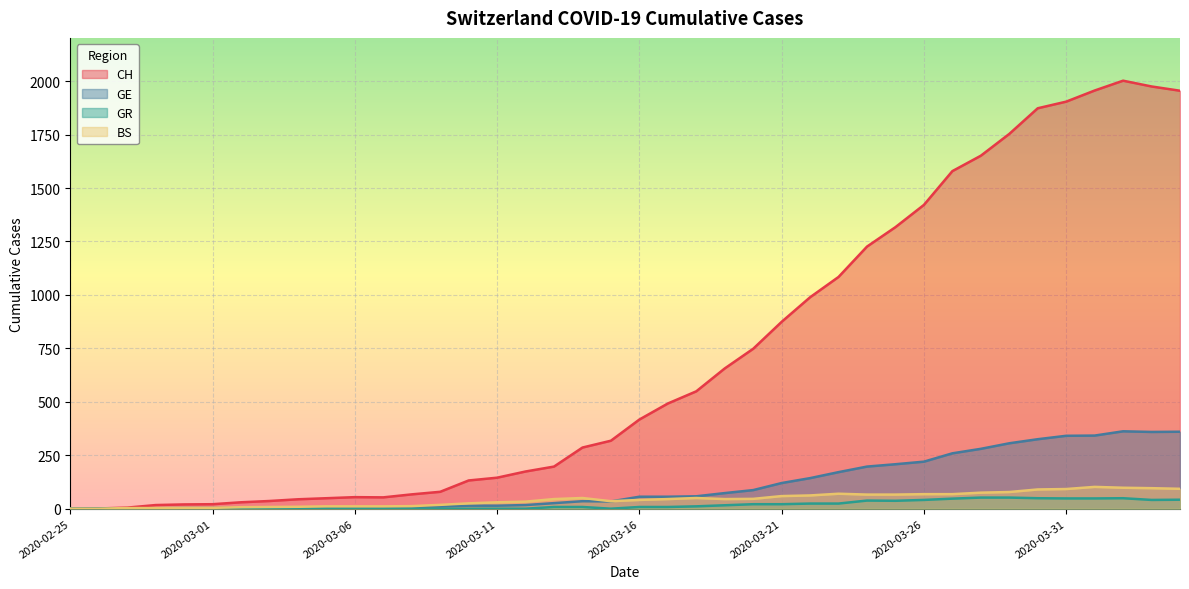

What is the value of the GR point at the 27th from the left?

24